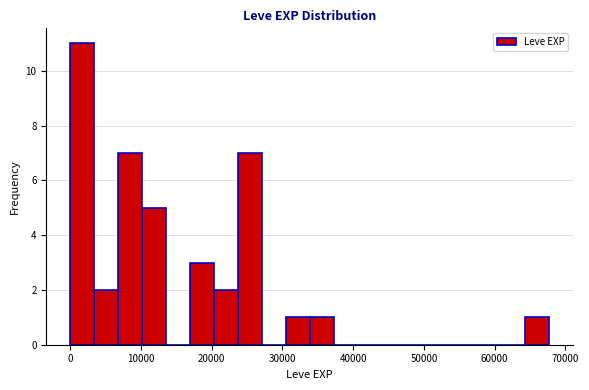

Around what value on the x-axis is the tallest bar? Give the approximate position of its centre, as read against the axis.

2000